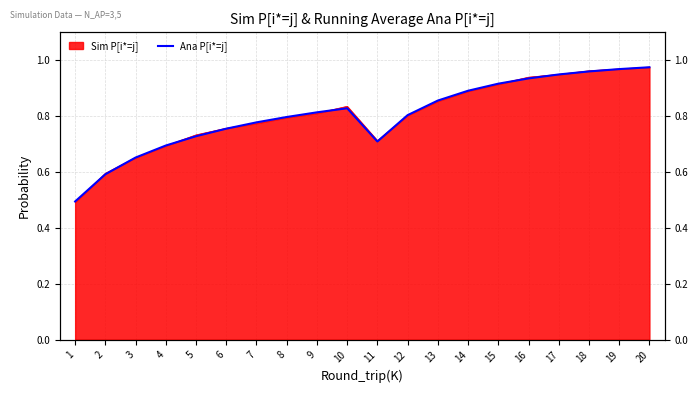

Reading left to right, what are all the values shown in this chart?

0.5	0.6	0.7	0.7	0.7	0.8	0.8	0.8	0.8	0.8	0.7	0.8	0.9	0.9	0.9	0.9	0.9	1.0	1.0	1.0